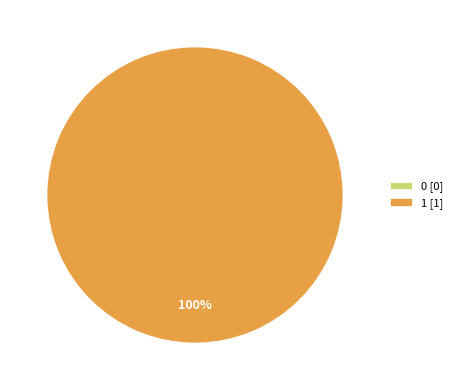

Is it true that 0 is 1% of the pie?

False